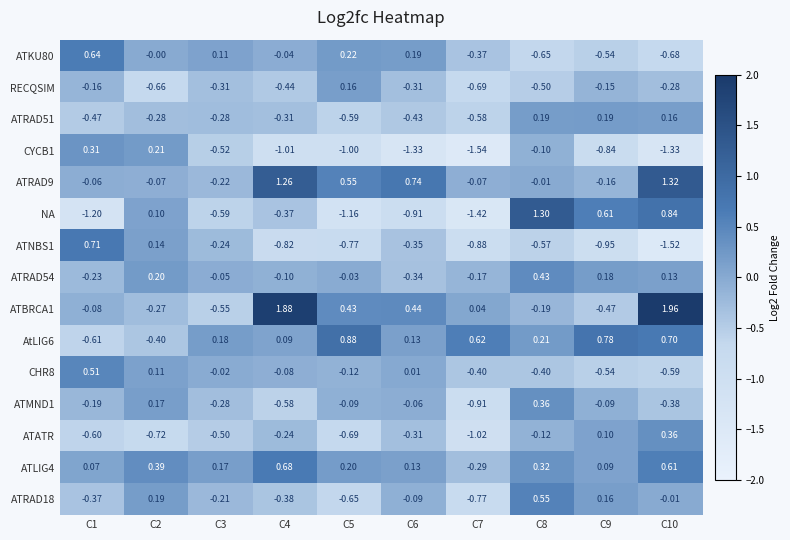

Which series has the widest spread of values?

NA